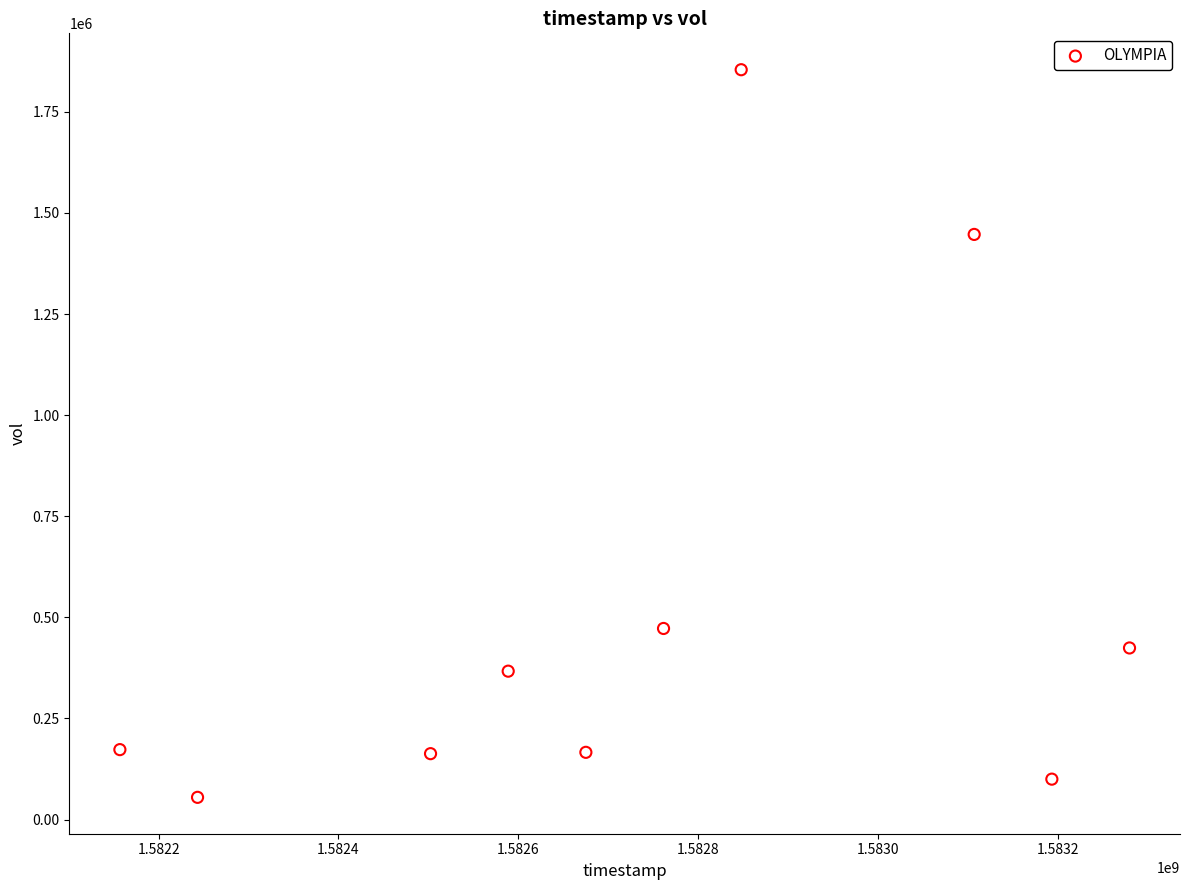

What is the average Y value?

522260